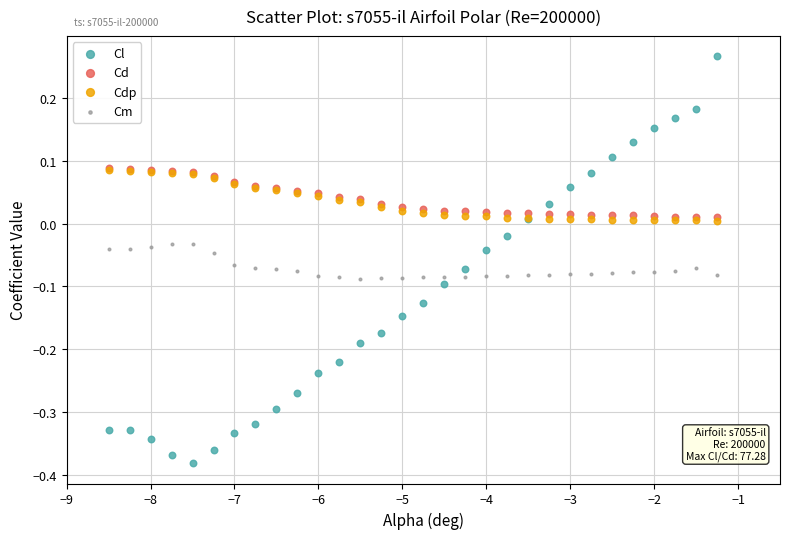

What are all the series names shown in the legend?

Cl, Cd, Cdp, Cm